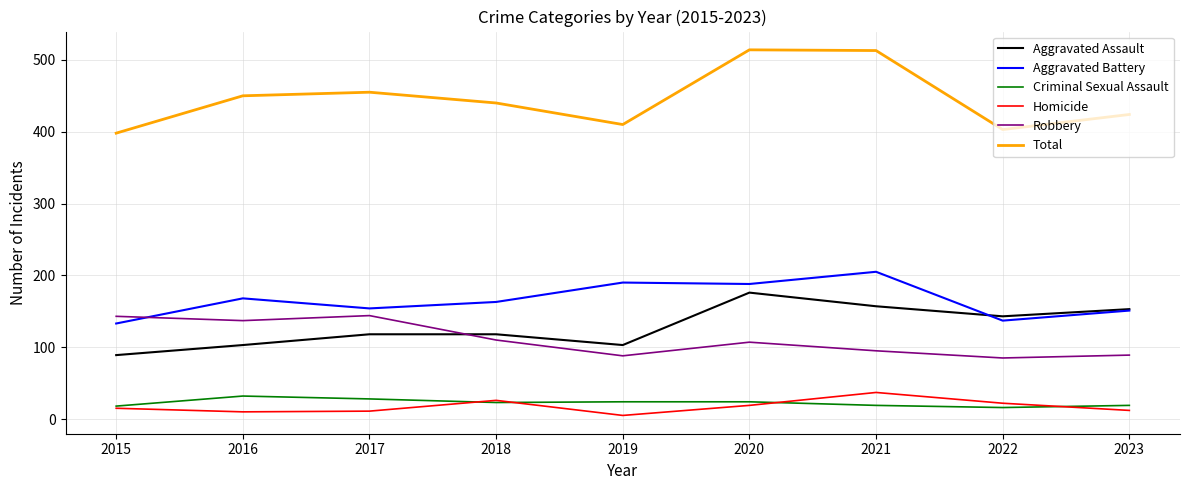

Between 2015 and 2016, which series saw the biggest shift?

Total